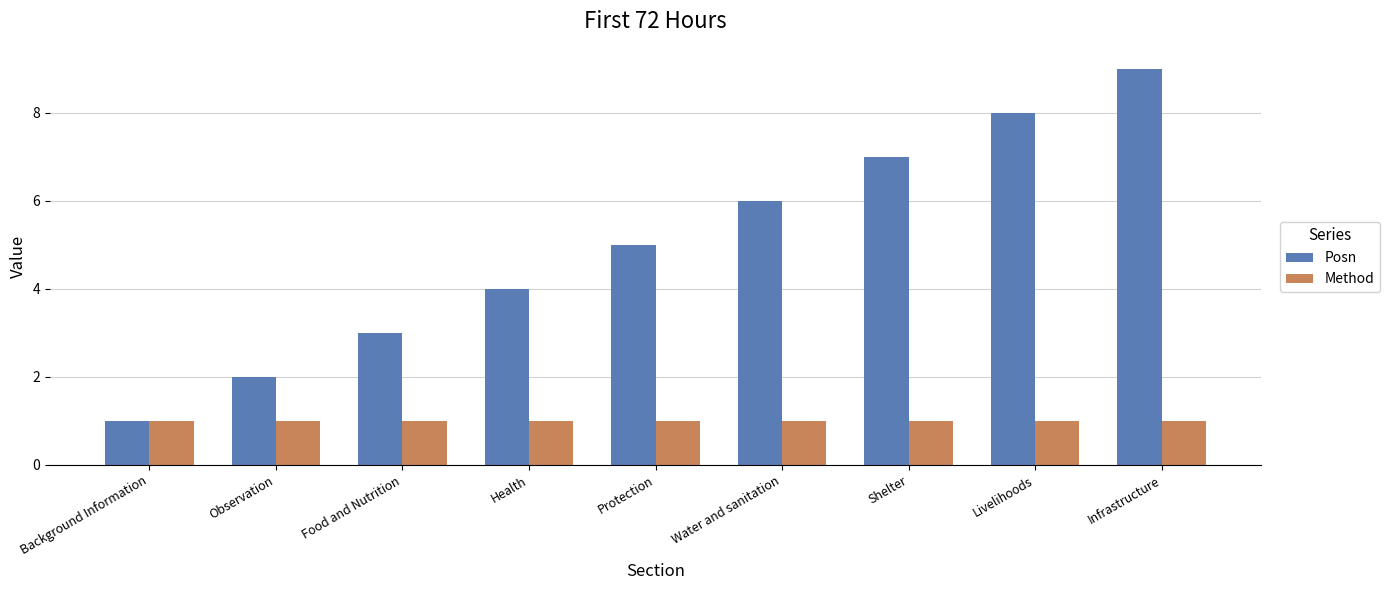

At which category is the sum across all series the highest?

Infrastructure